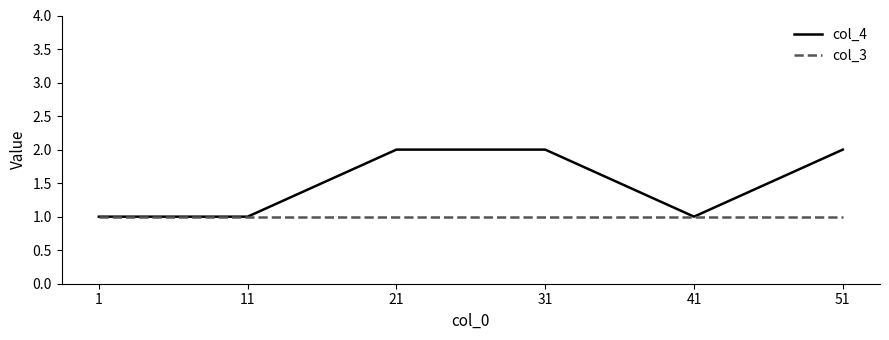

Which series has the widest spread of values?

col_4